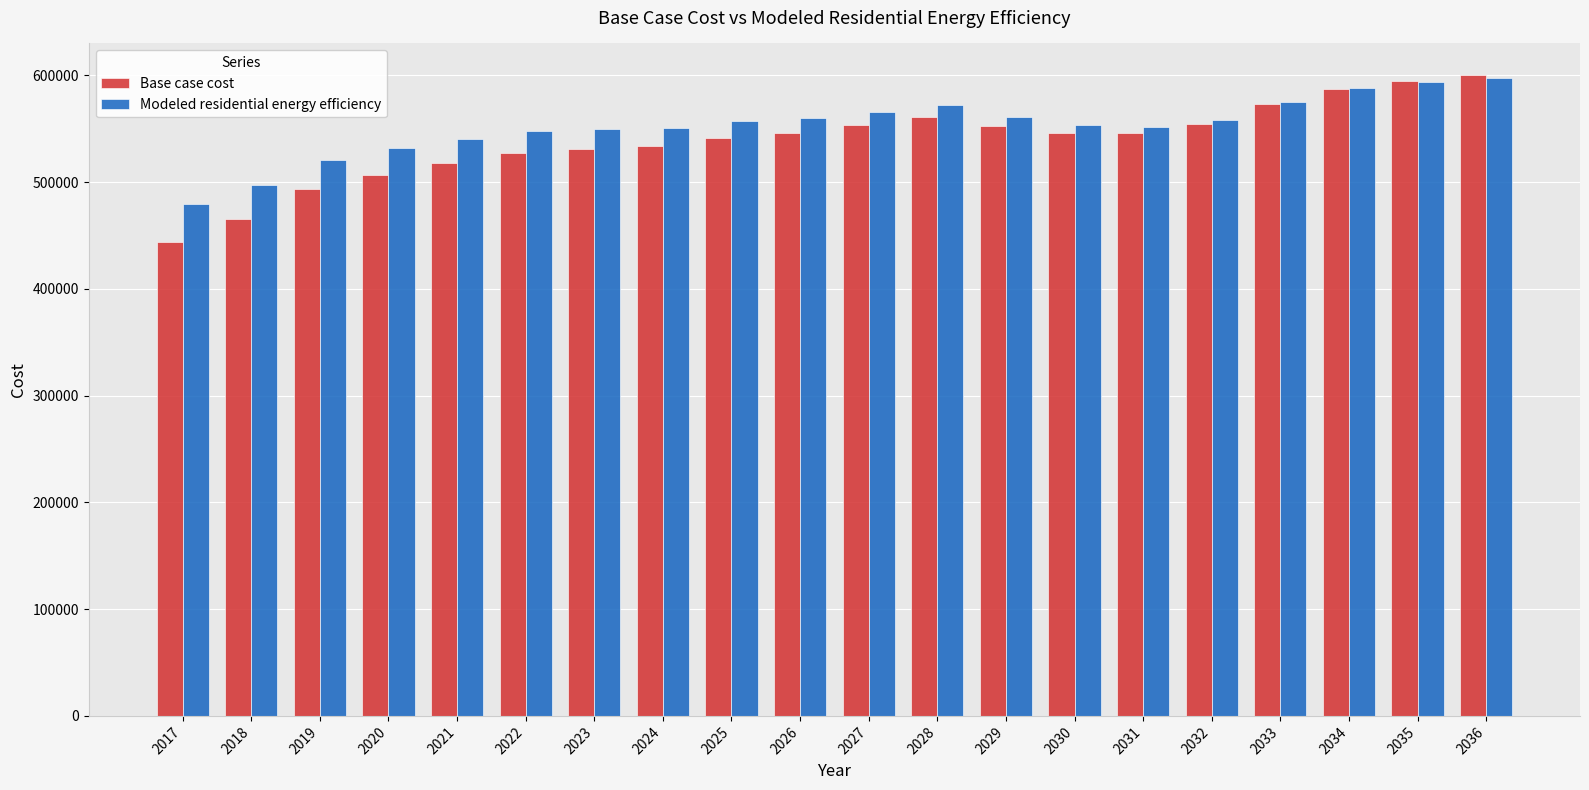

Which series changed the most between 2028 and 2029?

Modeled residential energy efficiency